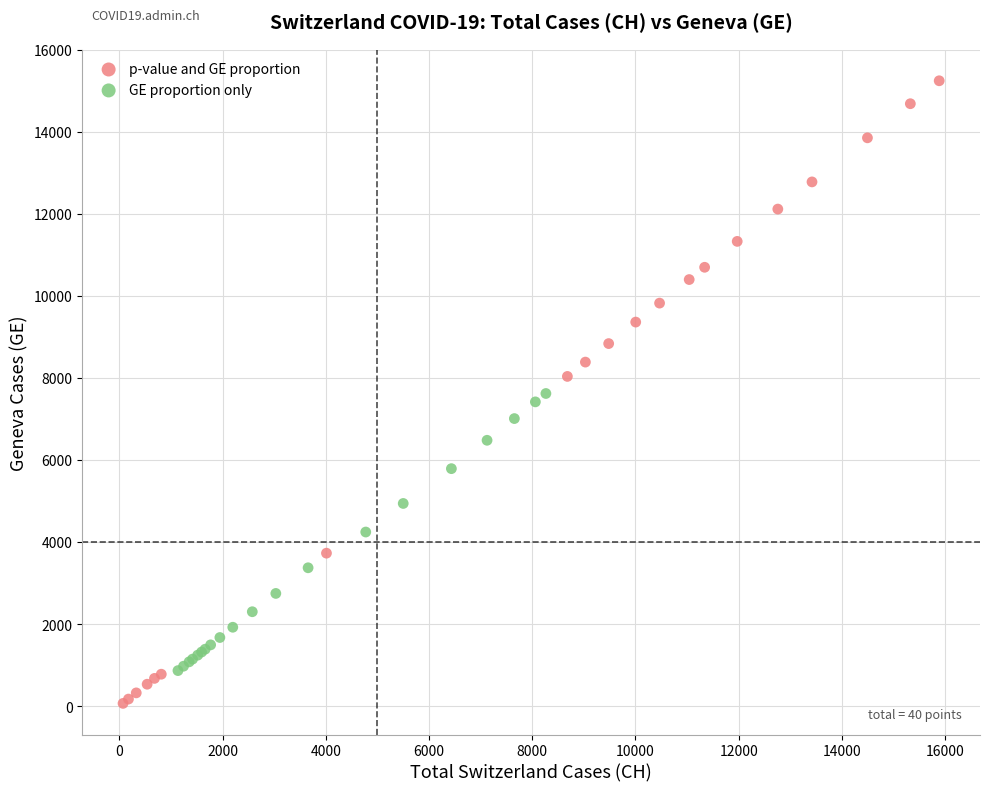

Which series contains the lowest Y value?

p-value and GE proportion